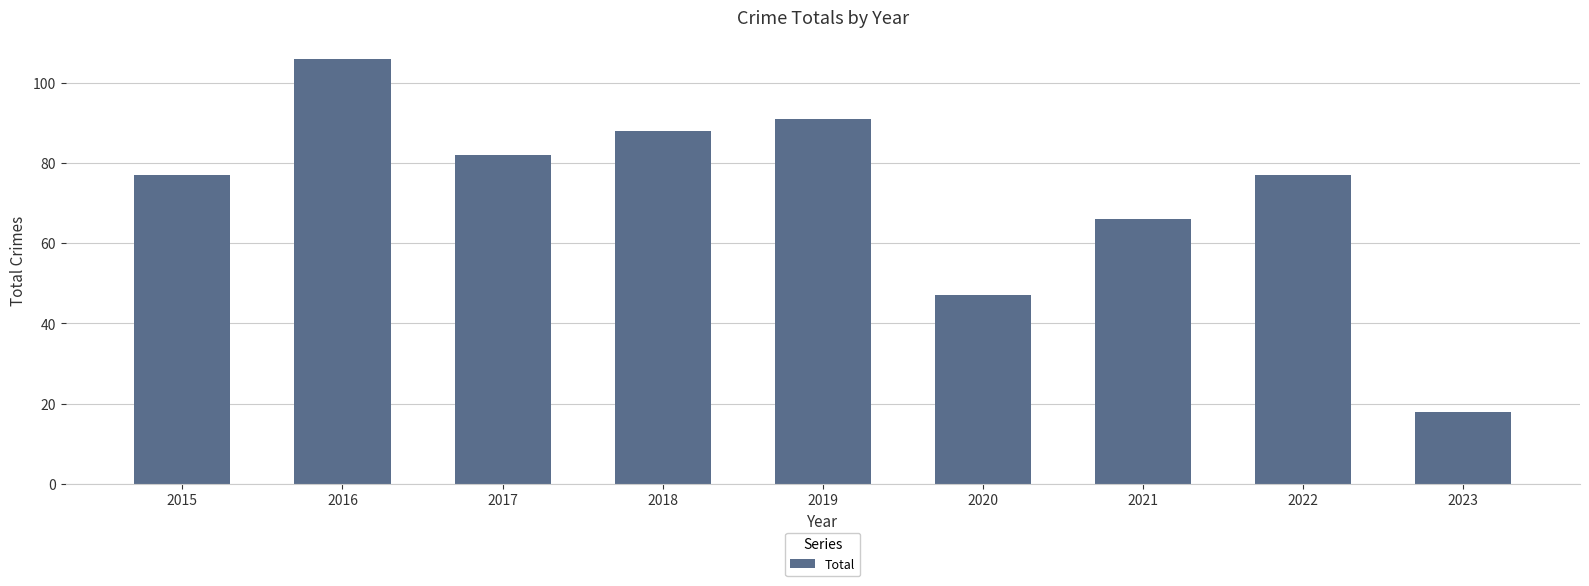

Where is the data nearest to the value 62?

2021